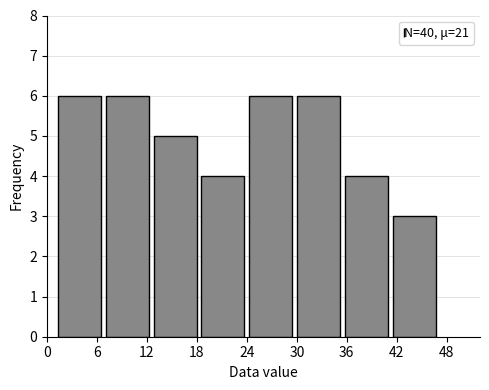

Reading left to right, list every bar in this chart as the range it spans on the x-axis followed by its height. Neither the bar edges nor the heights are printed on the chart, so give them approximately, as read against the axes.

1 to 7: 6
7 to 13: 6
13 to 18: 5
18 to 24: 4
24 to 30: 6
30 to 36: 6
36 to 41: 4
41 to 47: 3